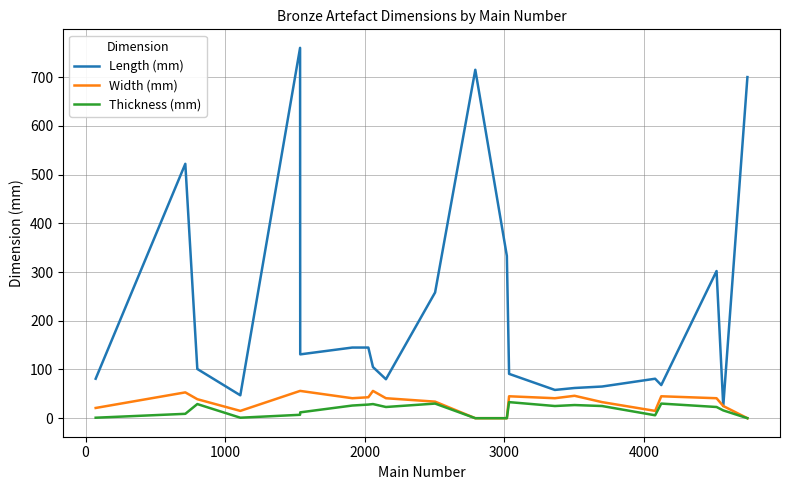

Does the chart display data point markers on the line(s)?

No